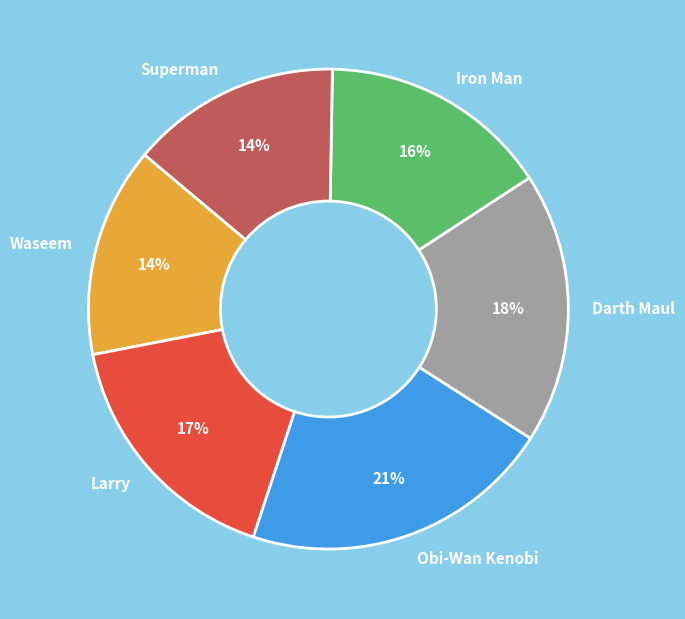

Which slice is the largest?

Obi-Wan Kenobi